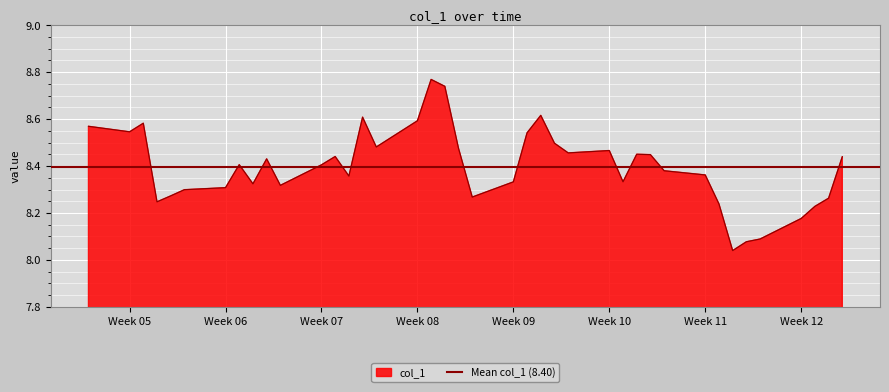

Reading left to right, extract all data points from this chart.

8.6	8.5	8.6	8.2	8.3	8.3	8.3	8.4	8.3	8.4	8.3	8.4	8.4	8.4	8.6	8.5	8.6	8.8	8.7	8.5	8.3	8.3	8.5	8.6	8.5	8.5	8.5	8.3	8.5	8.4	8.4	8.4	8.2	8.0	8.1	8.1	8.2	8.2	8.3	8.4